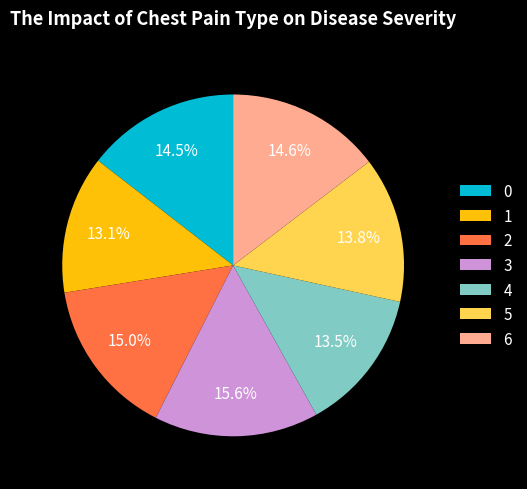

Does any single category account for the majority?

No